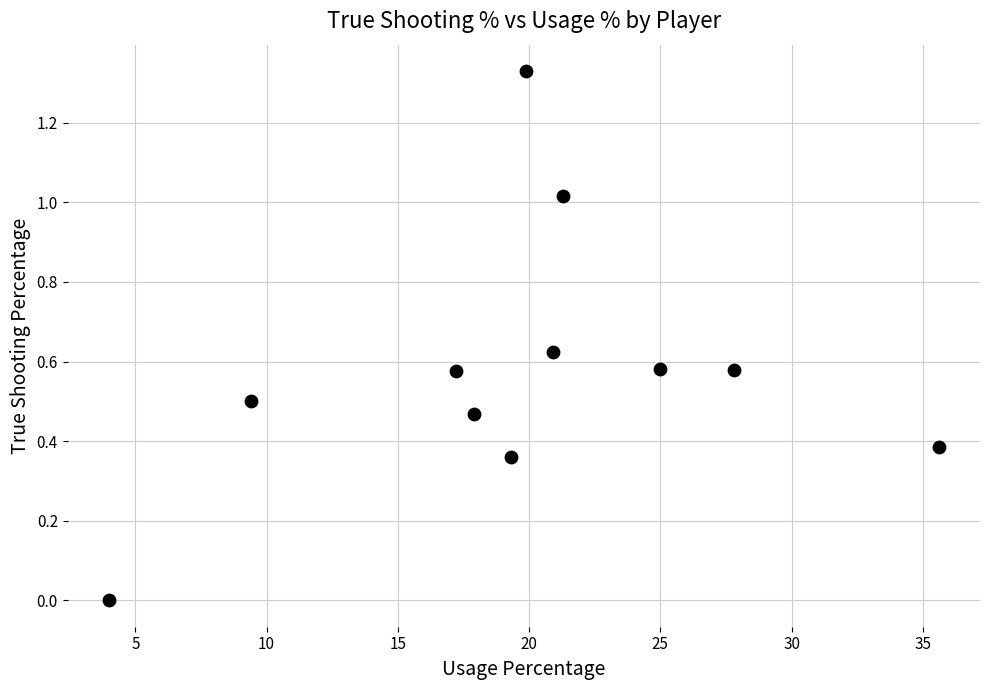

What is the range of X values (max minus min)?

31.6